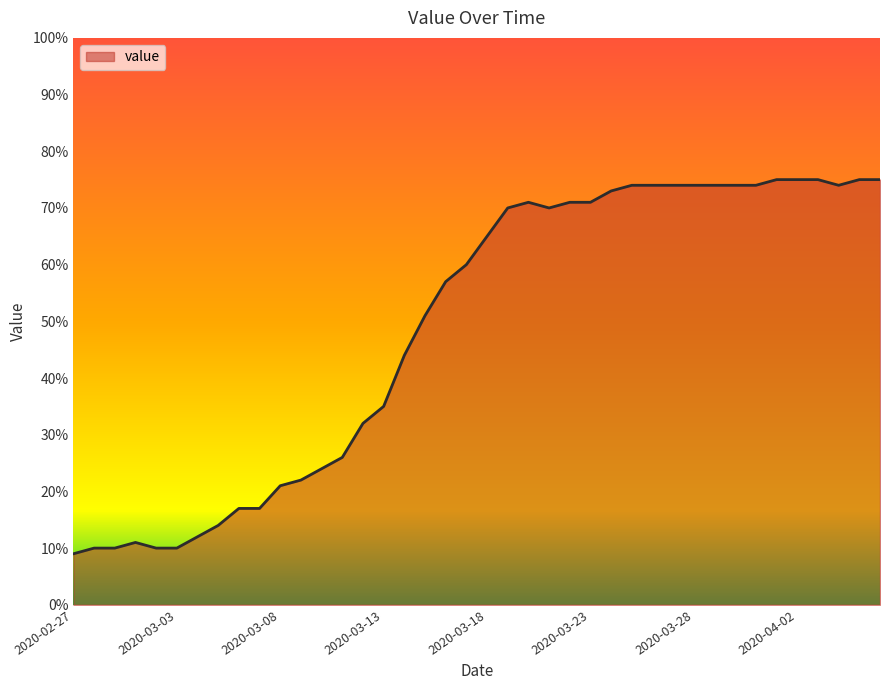

What is the smallest value displayed?

9